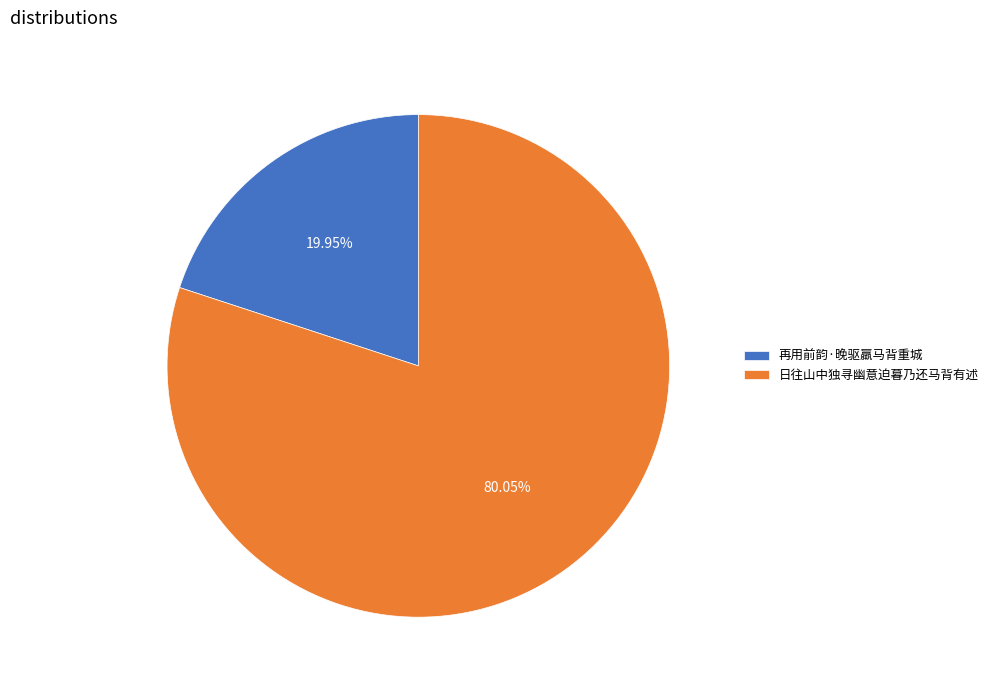

To the nearest percent, what is the difference between the largest and smallest slice percentages?

60%